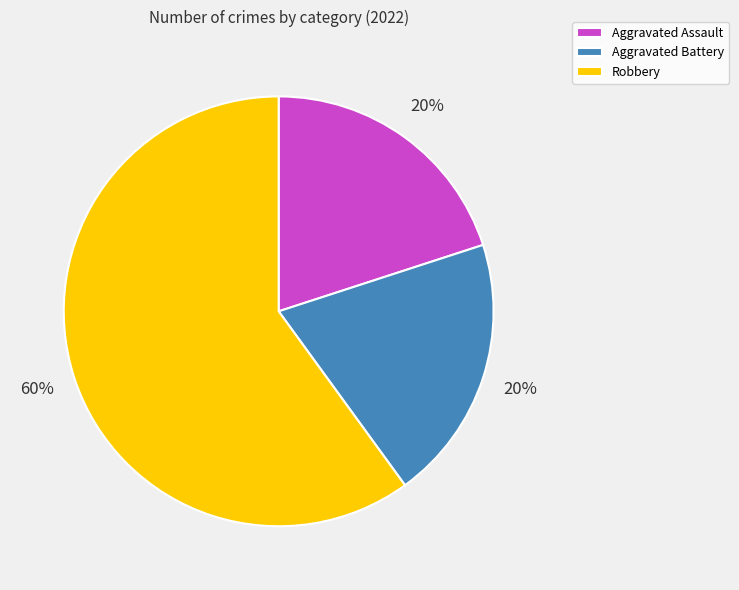

Which category has the biggest portion of the pie?

Robbery